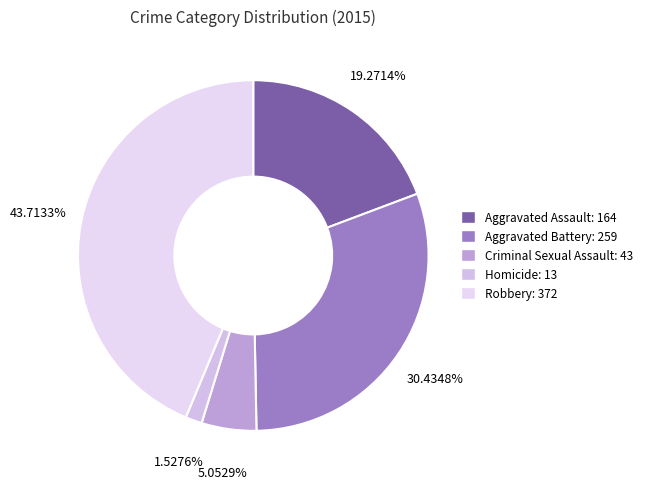

To the nearest percent, what percentage of the pie is Robbery?

44%